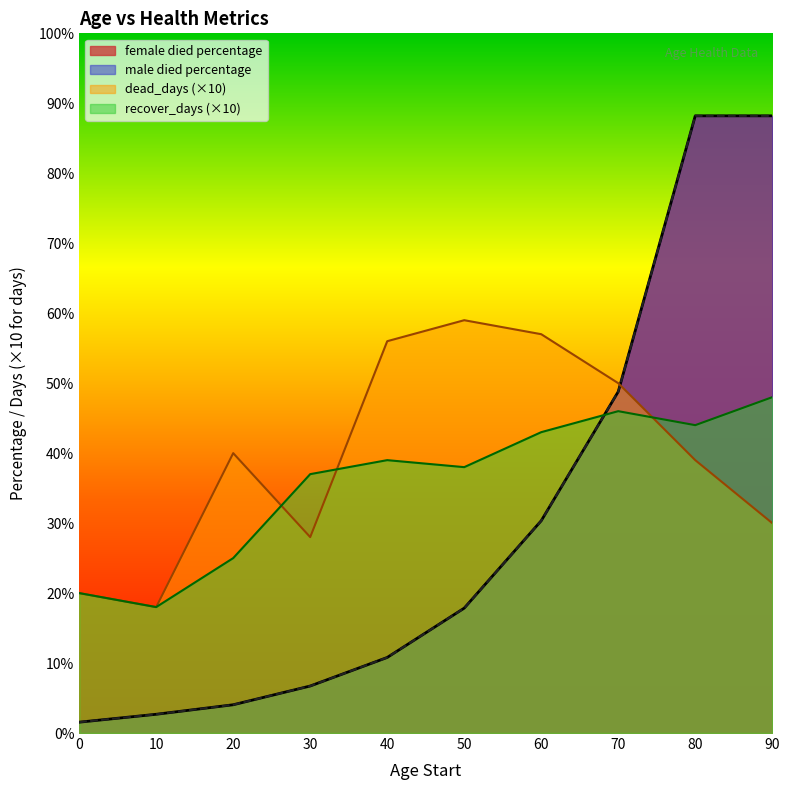

What is the spread (max minus min) of values at 30?

30.3